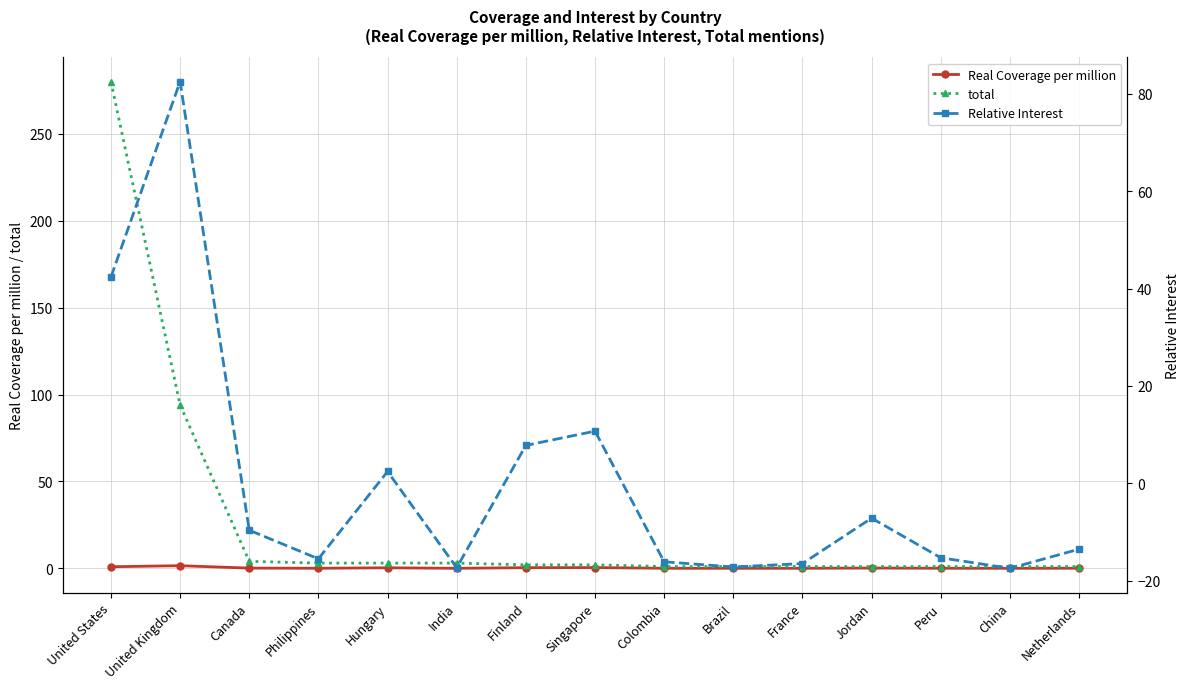

How many positive values does the Relative Interest series have?

5